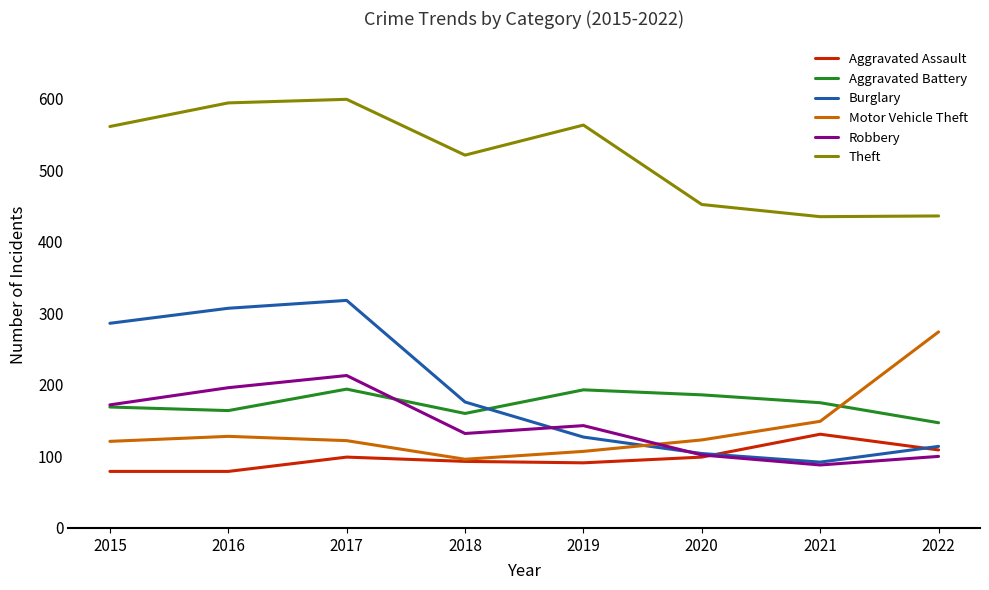

Between 2017 and 2021, which series saw the biggest shift?

Burglary